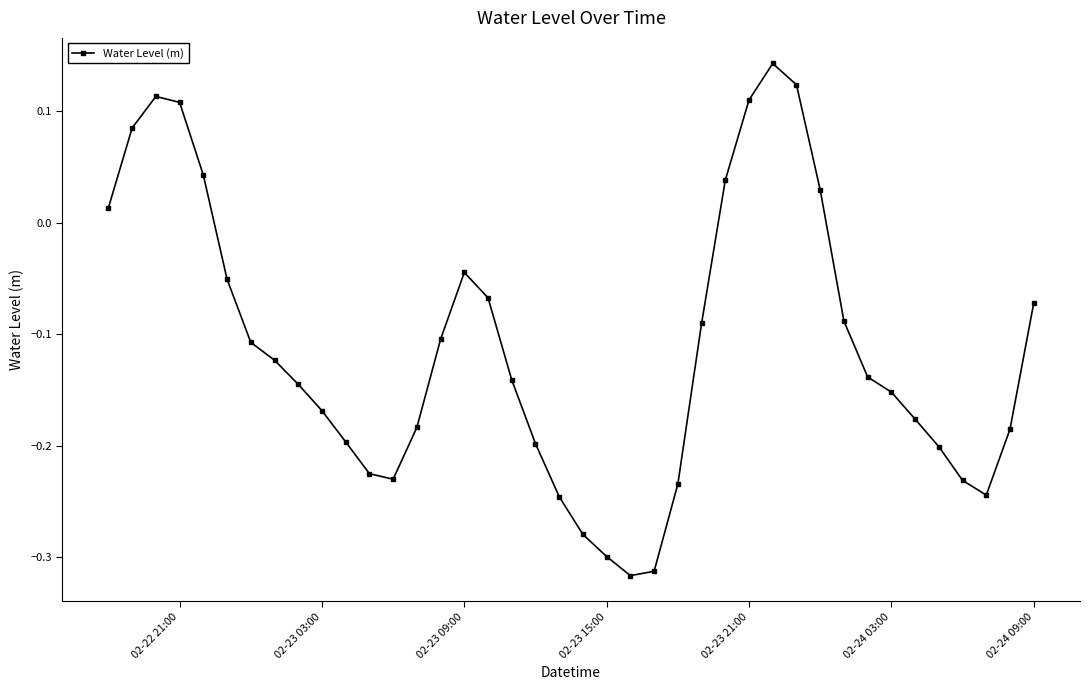

How many values are above zero?

10